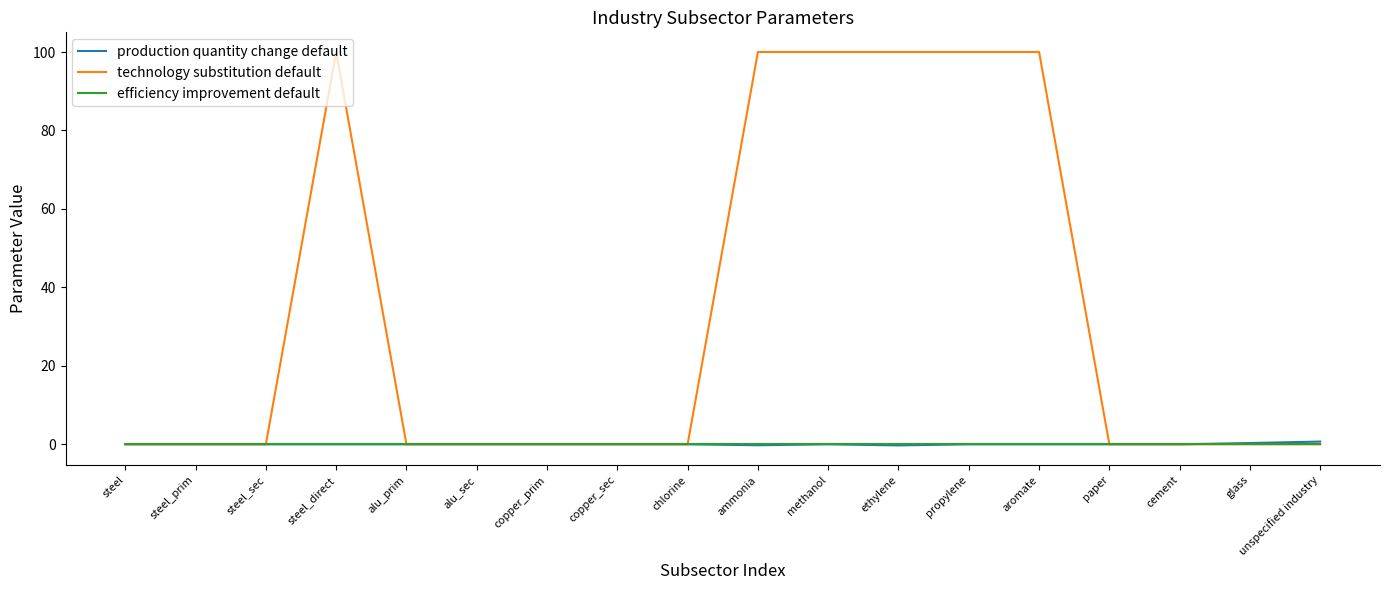

Which series has the widest spread of values?

technology substitution default